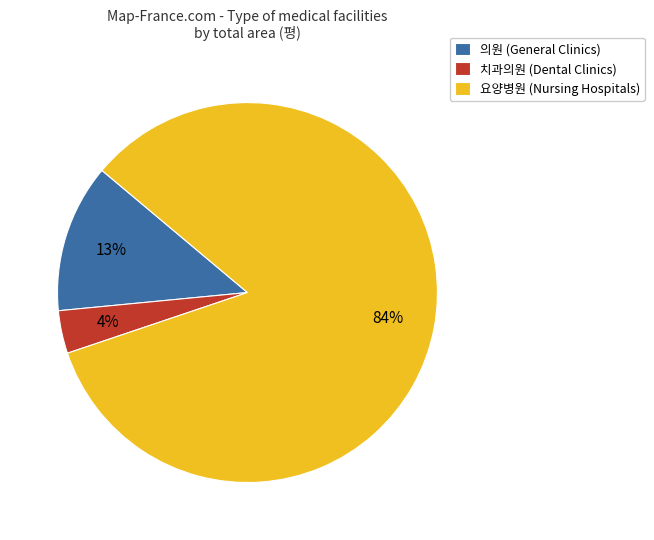

Which slice is the smallest?

치과의원 (Dental Clinics)